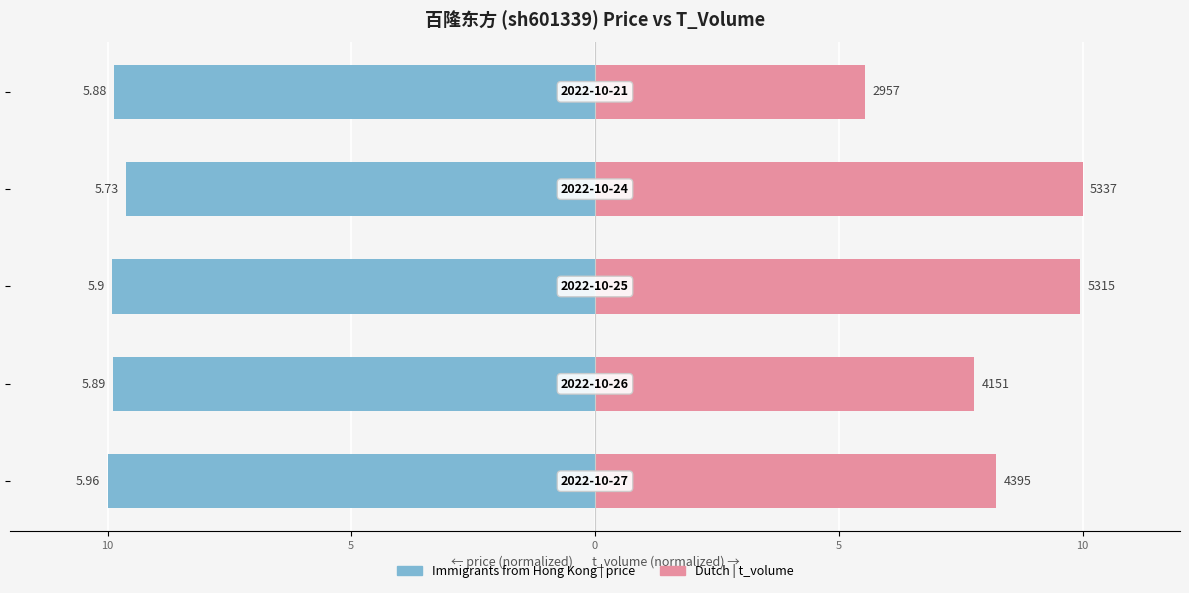

Reading left to right, what are all the values shown in this chart?

price: -10.0	-9.9	-9.9	-9.6	-9.9
t_volume: 8.2	7.8	10.0	10.0	5.5